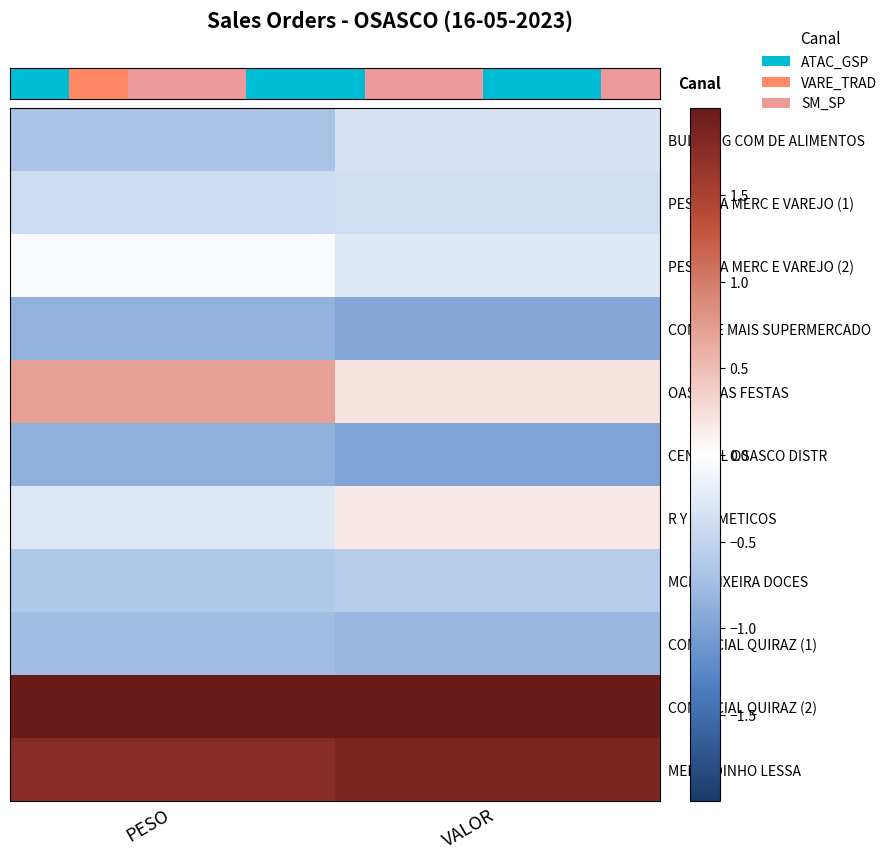

Is the value of COMERCIAL QUIRAZ (2) at PESO greater than the value of MERCADINHO LESSA at PESO?

Yes